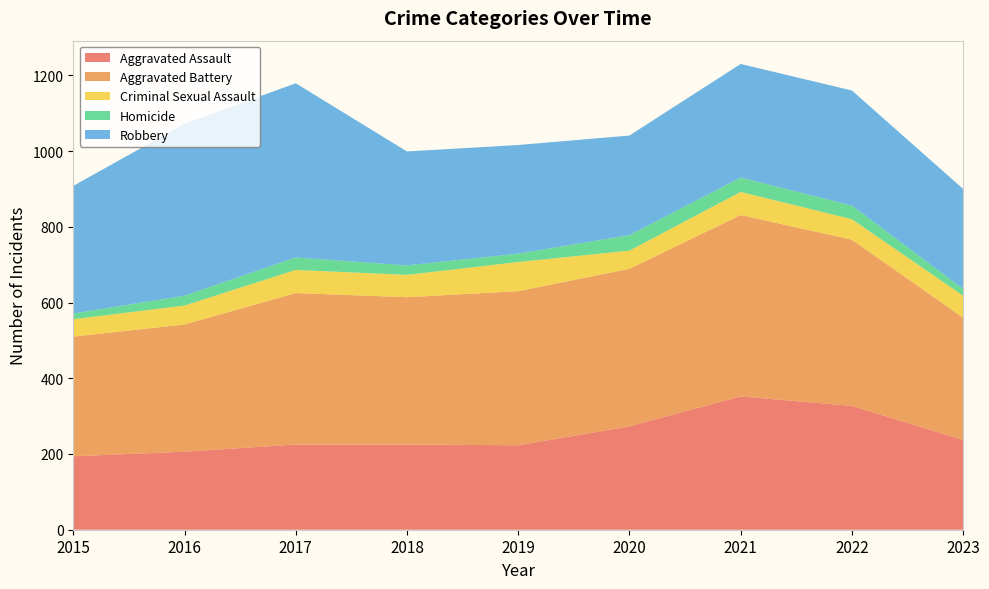

Reading right to left, what are all the values shown in this chart?

Aggravated Assault: 2023=237	2022=327	2021=352	2020=273	2019=223	2018=225	2017=225	2016=206	2015=194
Aggravated Battery: 2023=323	2022=439	2021=479	2020=416	2019=407	2018=389	2017=400	2016=336	2015=316
Criminal Sexual Assault: 2023=58	2022=54	2021=61	2020=48	2019=77	2018=59	2017=61	2016=50	2015=46
Homicide: 2023=18	2022=36	2021=38	2020=41	2019=22	2018=25	2017=33	2016=26	2015=15
Robbery: 2023=264	2022=304	2021=300	2020=263	2019=287	2018=301	2017=460	2016=454	2015=337